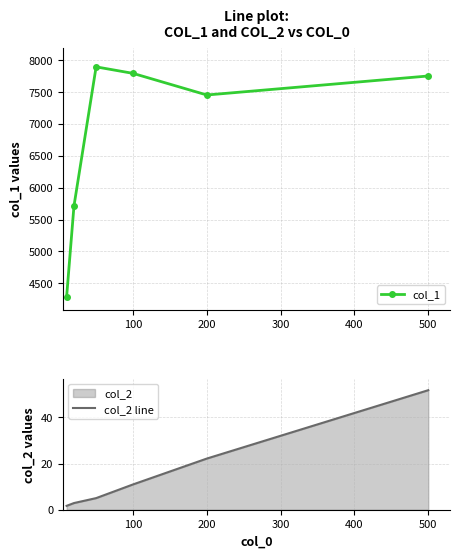

At how many categories does at least one series exceed 4973?

5